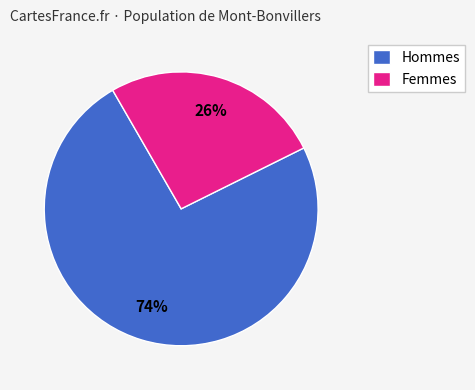

Is it true that Femmes is 26% of the pie?

True